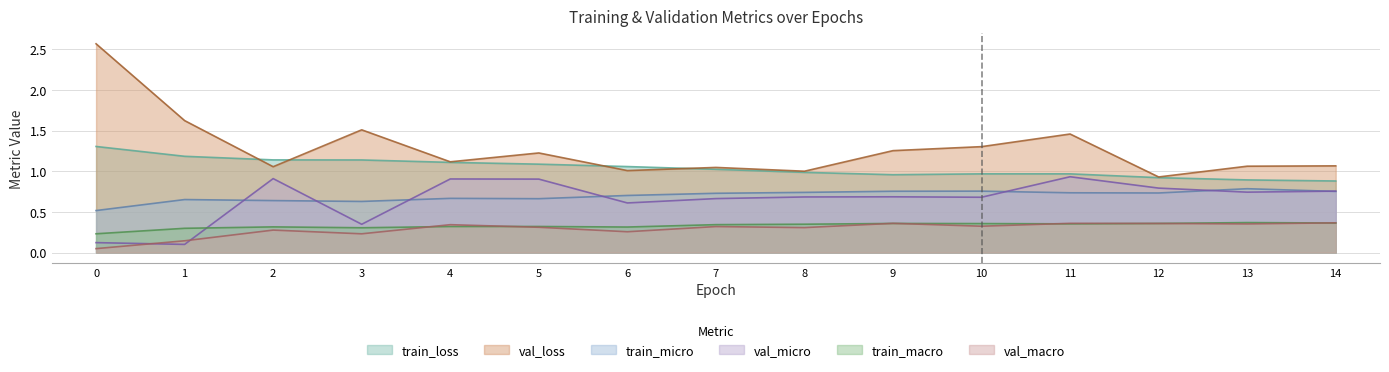

Reading right to left, list all the values displayed in this chart.

train_loss: 0.9	0.9	0.9	1.0	1.0	1.0	1.0	1.0	1.1	1.1	1.1	1.1	1.1	1.2	1.3
val_loss: 1.1	1.1	0.9	1.5	1.3	1.3	1.0	1.0	1.0	1.2	1.1	1.5	1.1	1.6	2.6
train_micro: 0.8	0.8	0.7	0.7	0.8	0.8	0.7	0.7	0.7	0.7	0.7	0.6	0.6	0.7	0.5
val_micro: 0.8	0.7	0.8	0.9	0.7	0.7	0.7	0.7	0.6	0.9	0.9	0.3	0.9	0.1	0.1
train_macro: 0.4	0.4	0.4	0.4	0.4	0.4	0.3	0.3	0.3	0.3	0.3	0.3	0.3	0.3	0.2
val_macro: 0.4	0.4	0.4	0.4	0.3	0.4	0.3	0.3	0.3	0.3	0.3	0.2	0.3	0.1	0.0